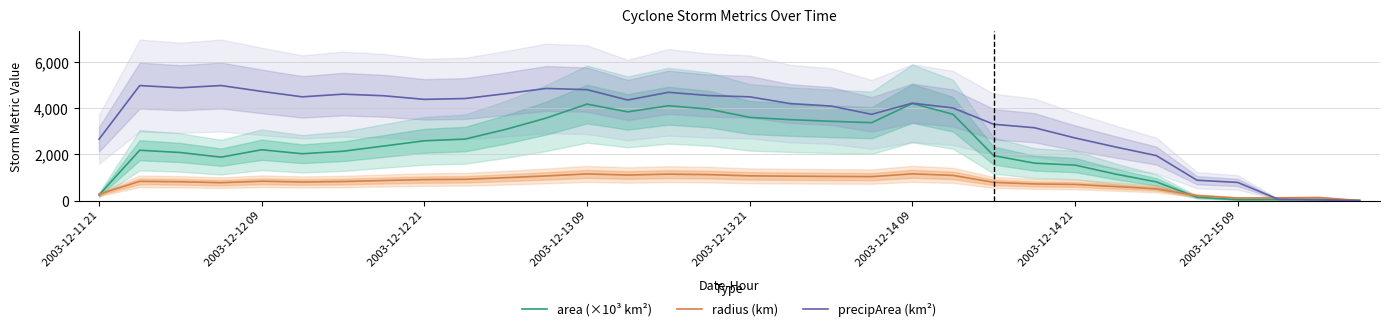

What is the sum of all precipArea (km²) values?

112773.0